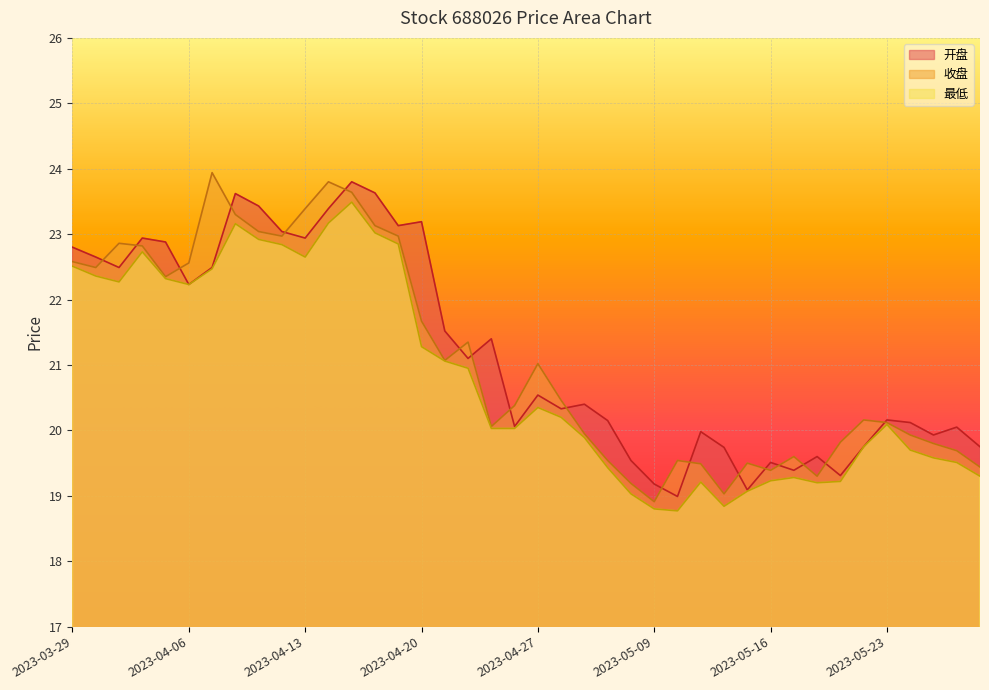

Which series has the largest total across all categories?

开盘